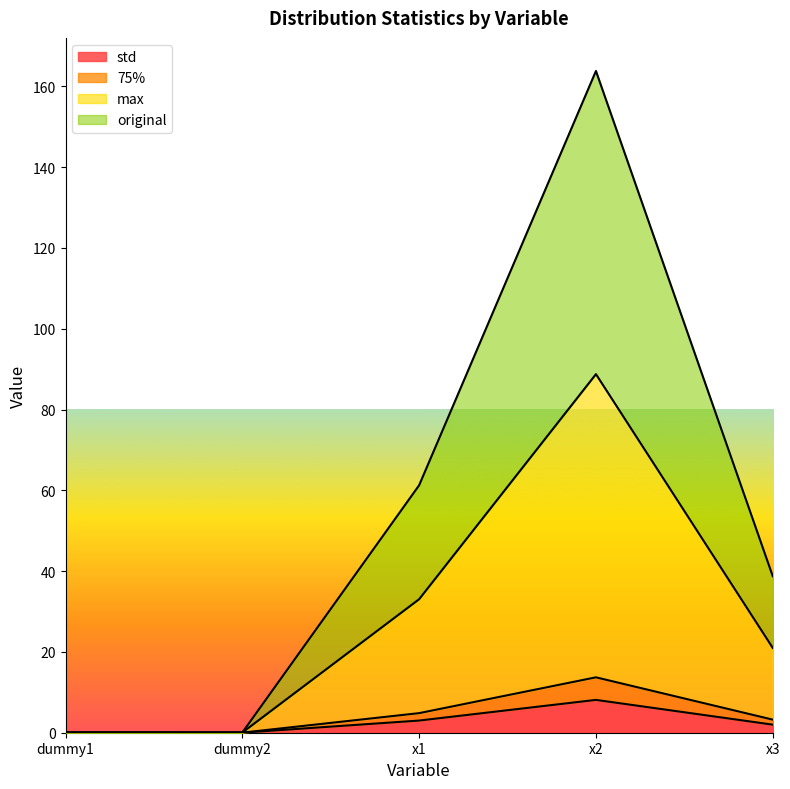

At which label does std reach its peak?

x2